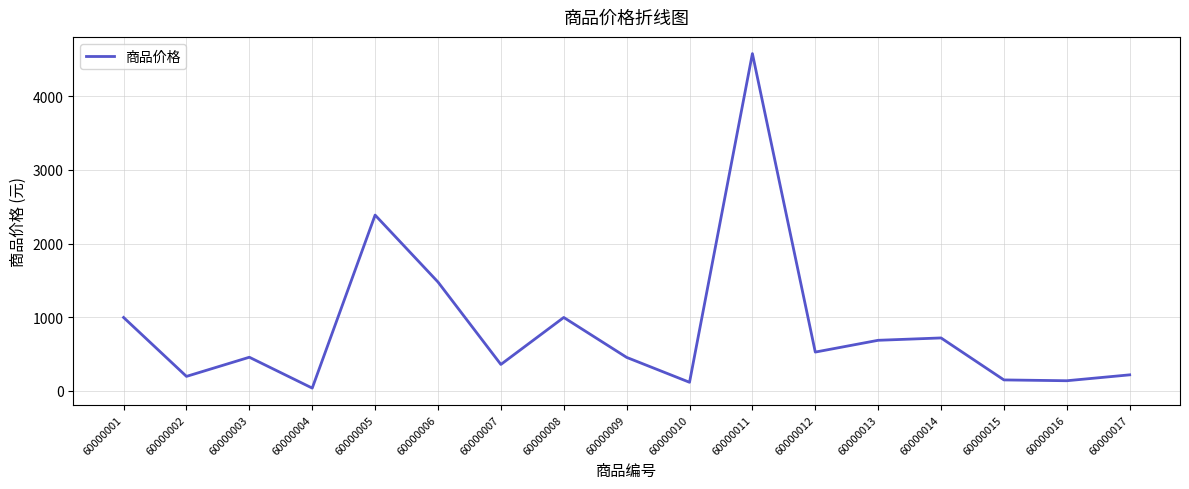

What is the change in value from 60000005 to 60000014?

-1668